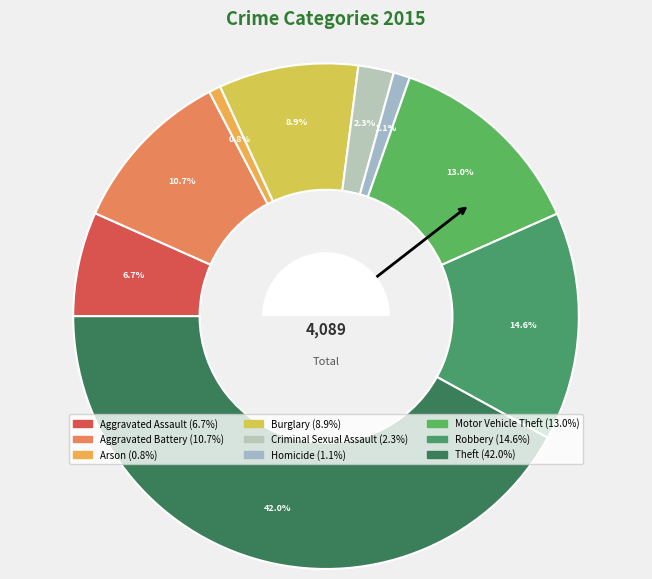

How many slices are in this pie chart?

9